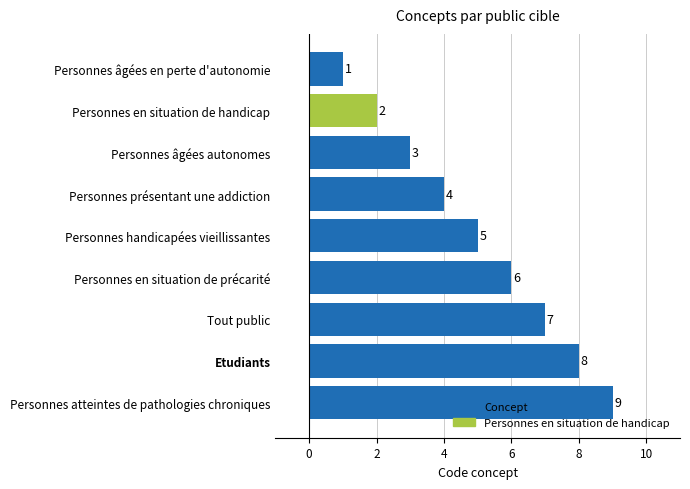

How many values are below 5?

4